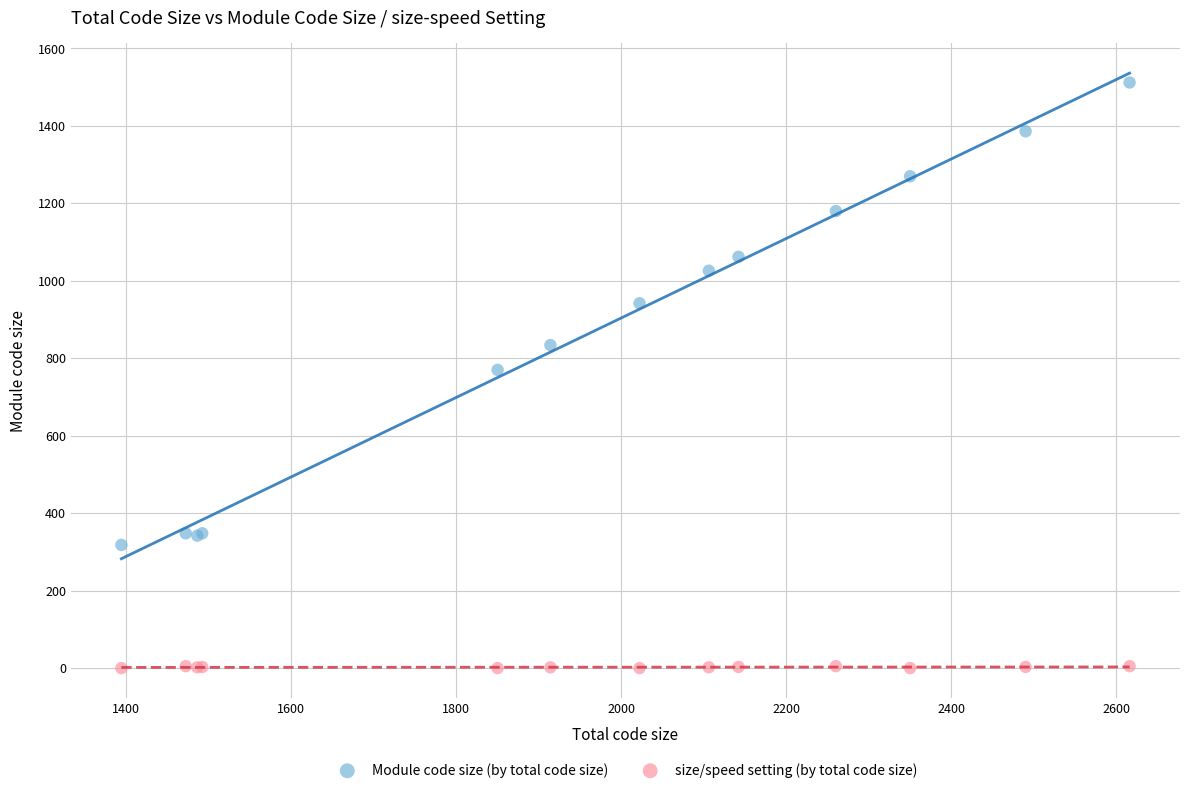

What is the X range (max minus min) for the scatter plot?

1222